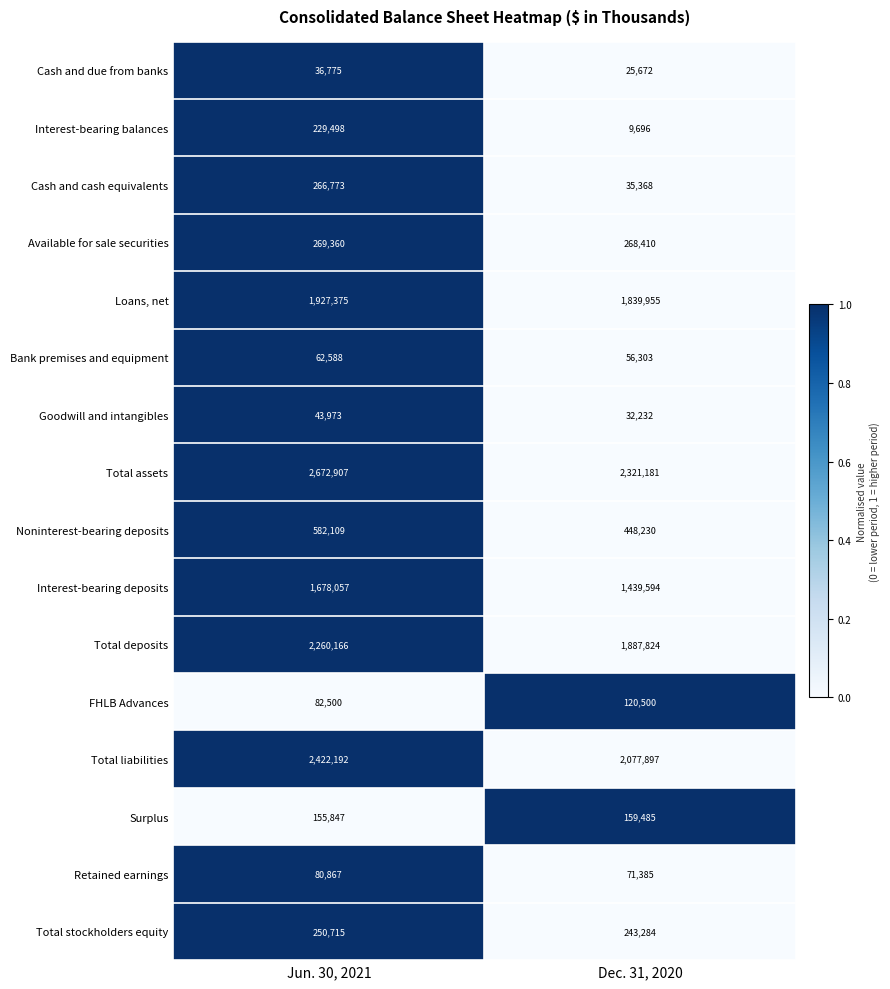

Rank the series at Dec. 31, 2020 from lowest to highest value.

Interest-bearing balances, Cash and due from banks, Goodwill and intangibles, Cash and cash equivalents, Bank premises and equipment, Retained earnings, FHLB Advances, Surplus, Total stockholders equity, Available for sale securities, Noninterest-bearing deposits, Interest-bearing deposits, Loans, net, Total deposits, Total liabilities, Total assets